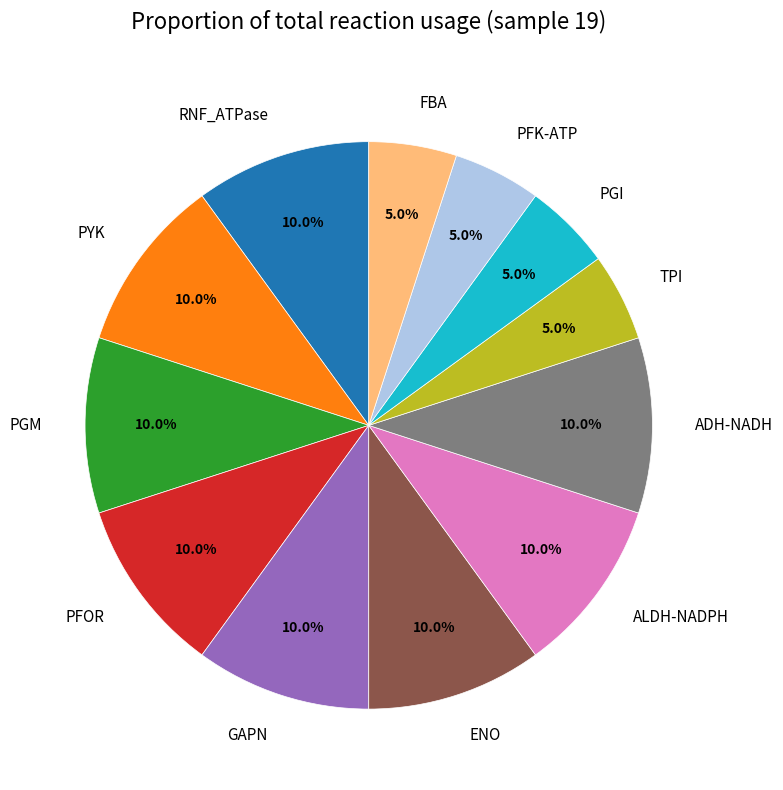

What percentage is NOT represented by RNF_ATPase?

90.0%